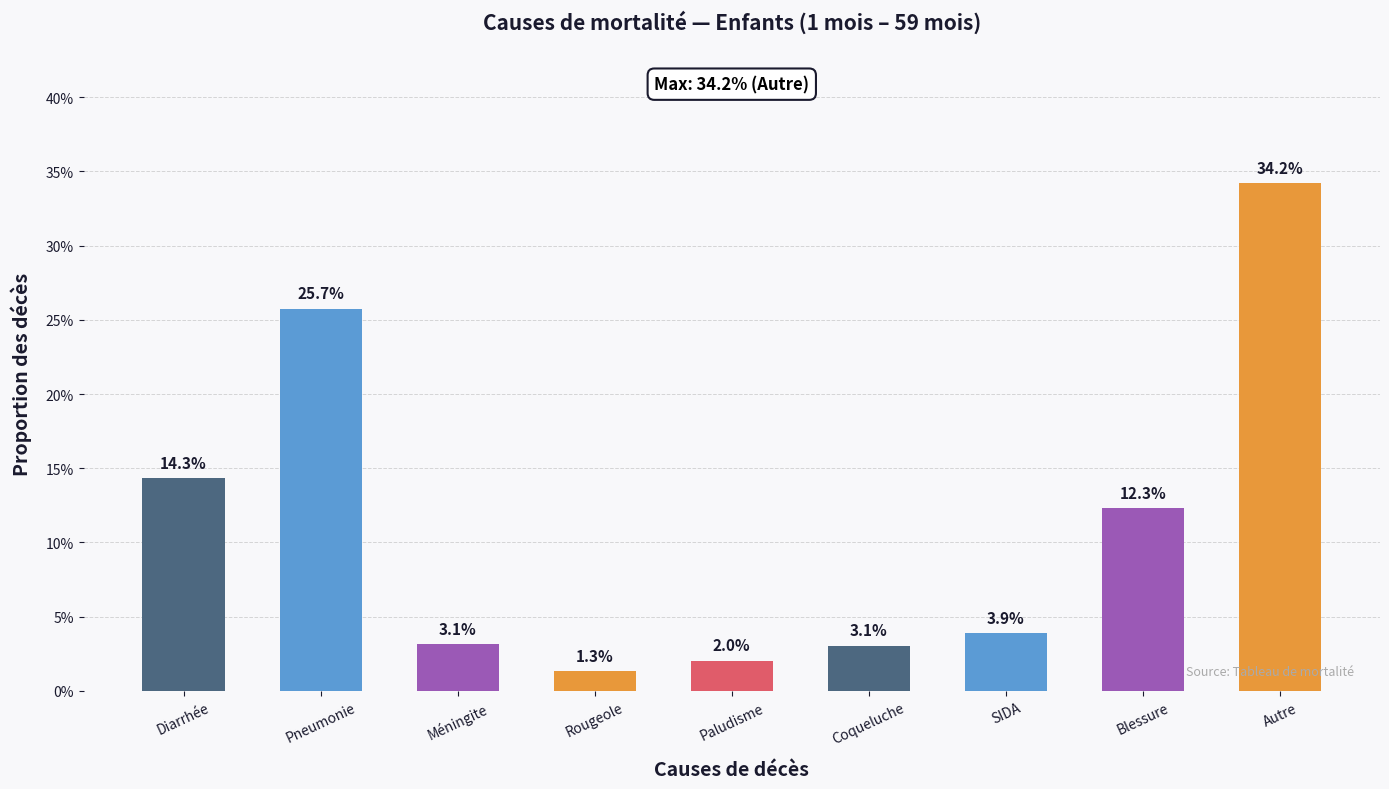

Are the bars horizontal?

No